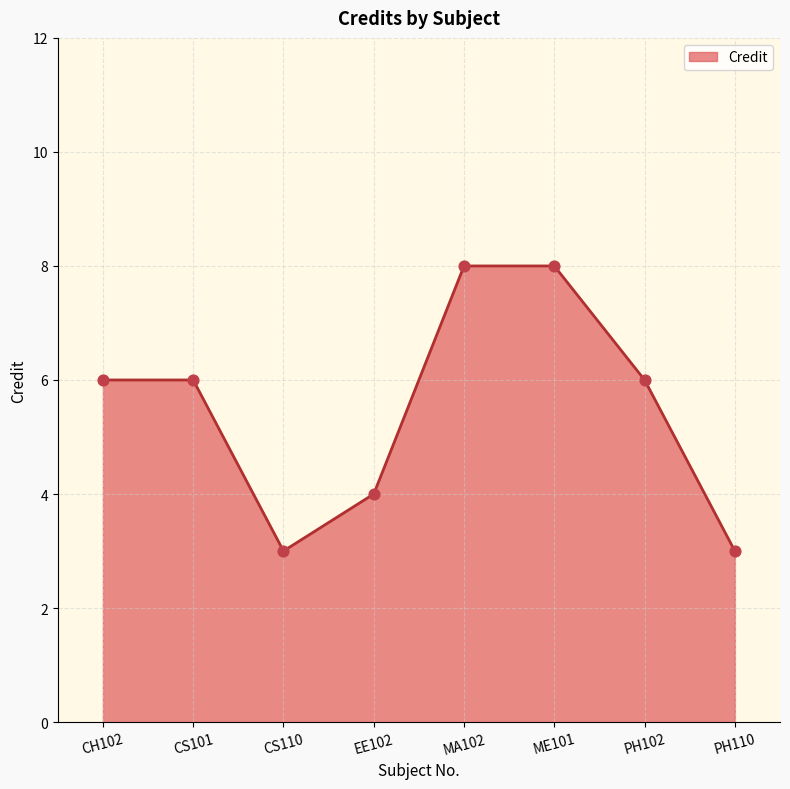

Which has a higher value, ME101 or CS101?

ME101